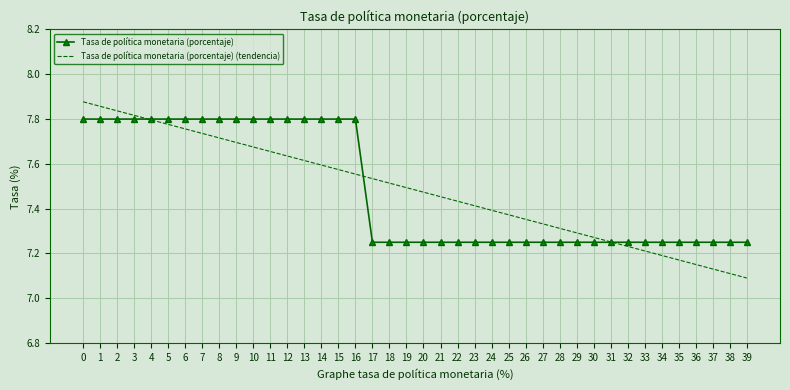

Count the Tasa de política monetaria (porcentaje) (tendencia) values in the range 7 to 8.

40